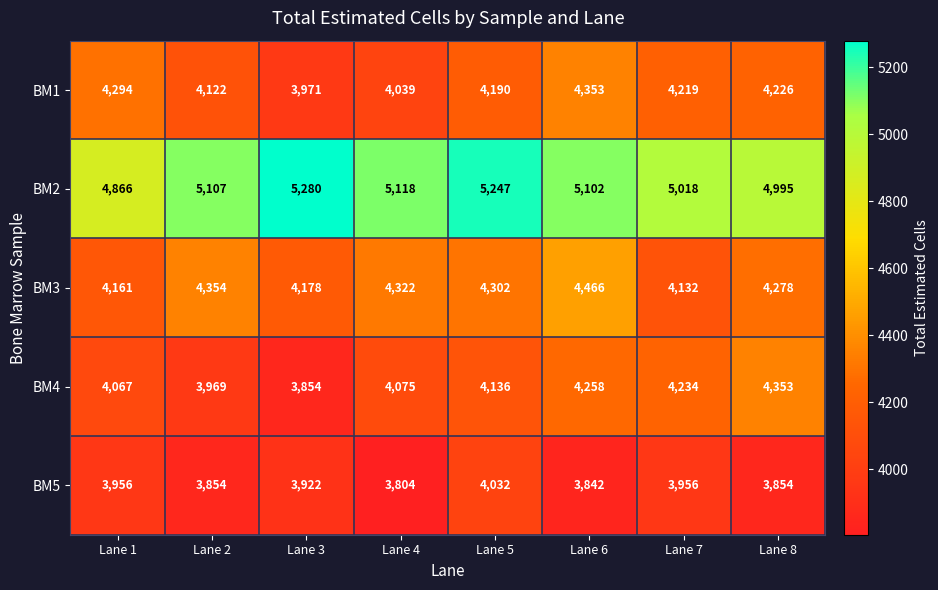

Which label corresponds to the smallest value in the chart?

Lane 4